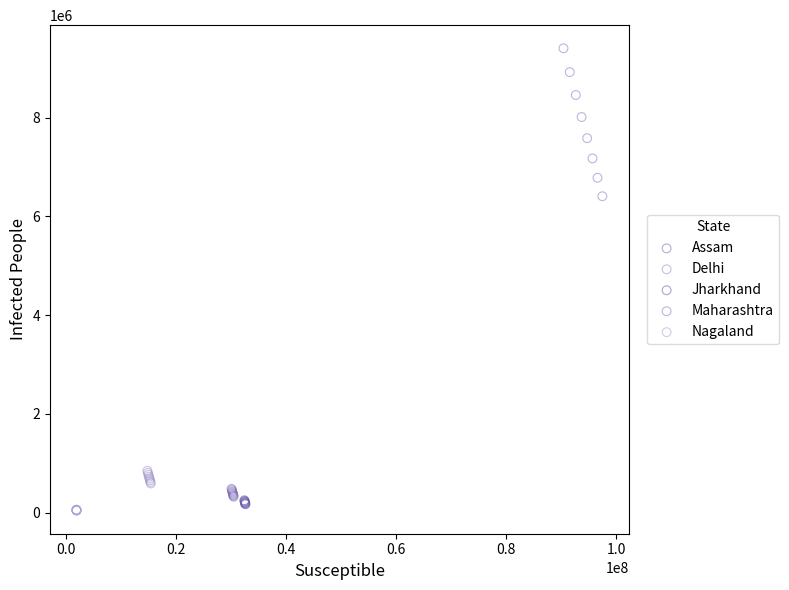

Which series has the largest Y range (max minus min)?

Maharashtra